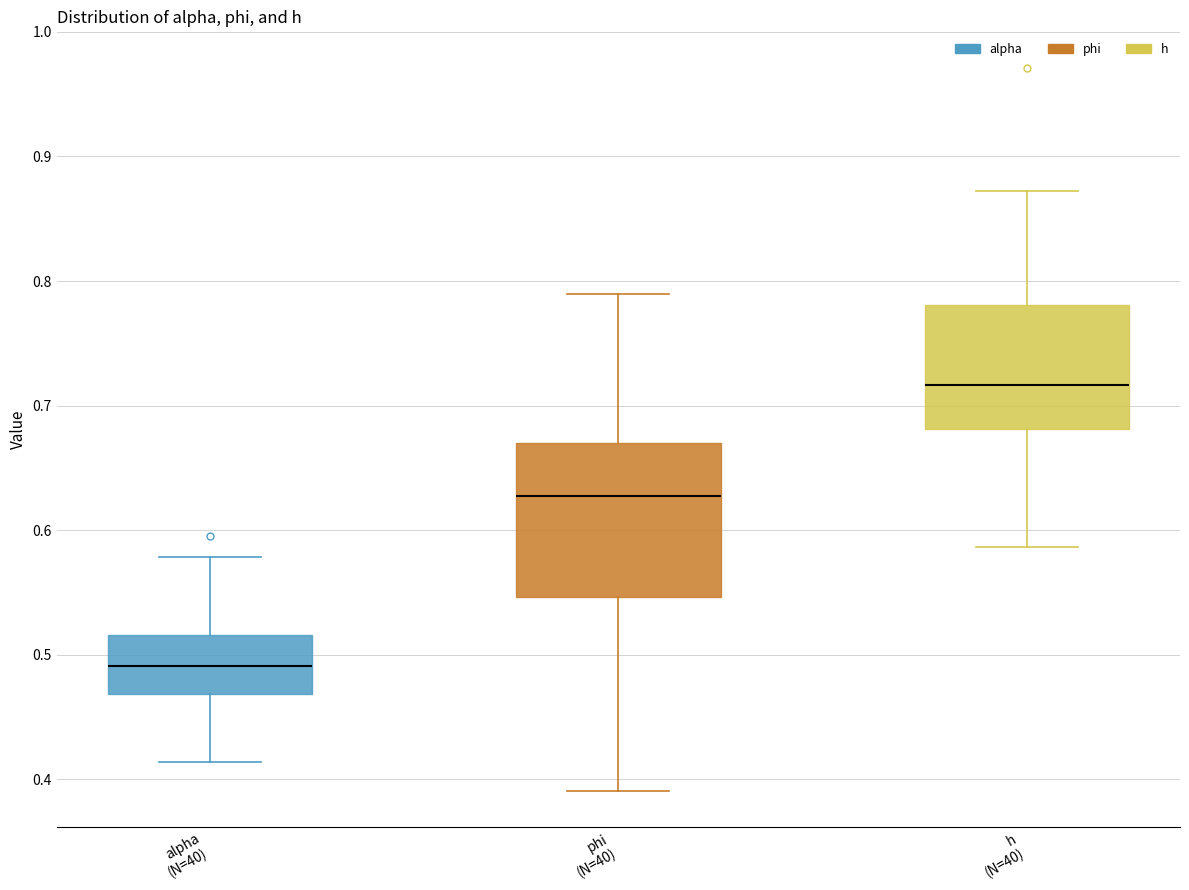

Which box is the tallest, from its lower edge to its upper edge?

phi (N=40)